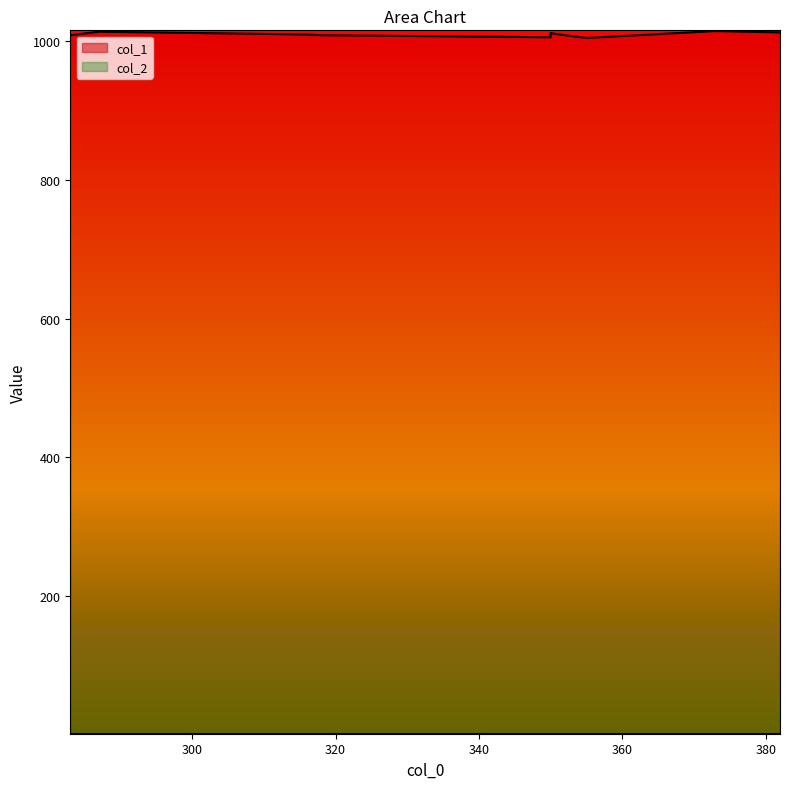

What is the value of the col_2 point at the 1st from the left?

1